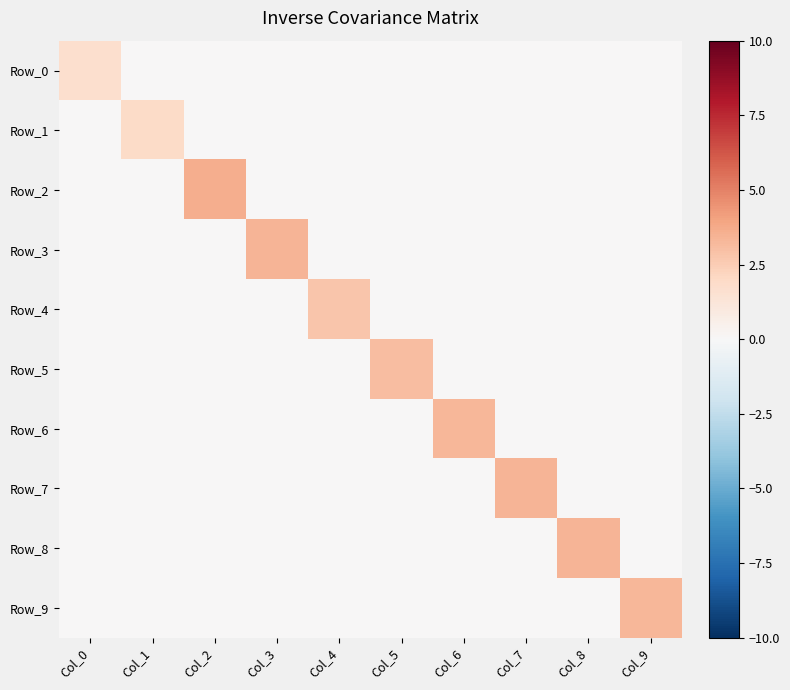

List the series in order of their peak value, highest first.

Row_2, Row_3, Row_7, Row_8, Row_6, Row_9, Row_5, Row_4, Row_1, Row_0